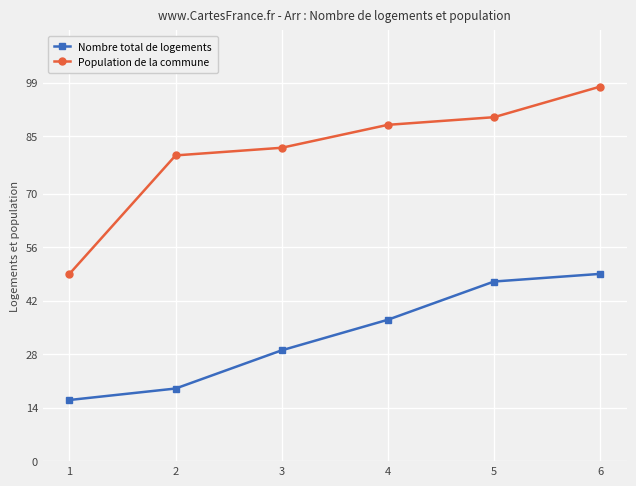

What is the difference between the highest and lowest values at 6?

49